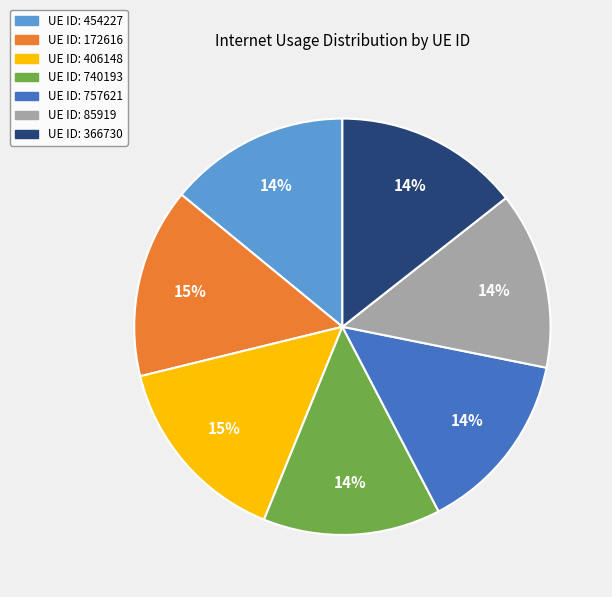

Is there a majority slice in this chart?

No